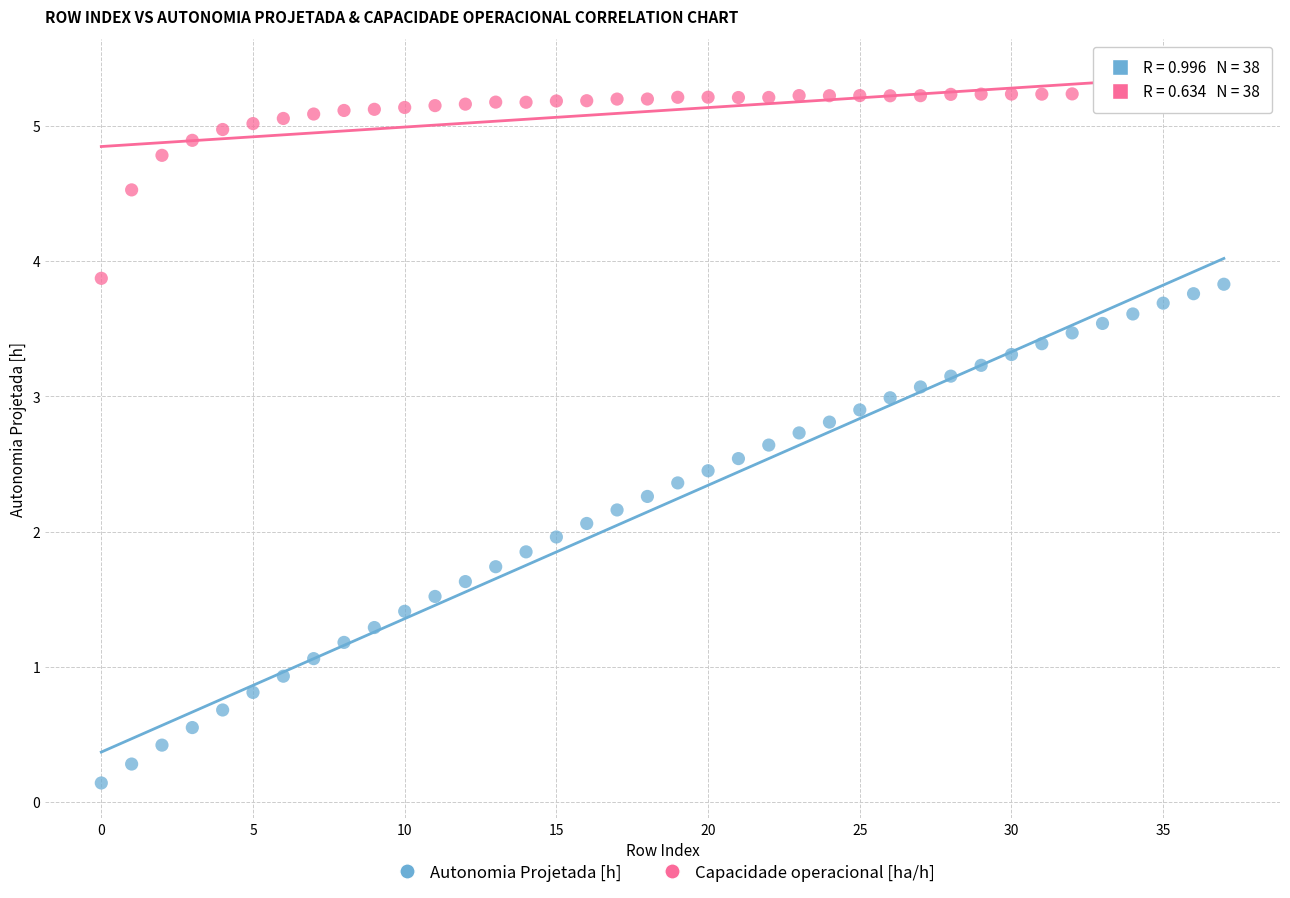

How many points are shown in the scatter plot?

76